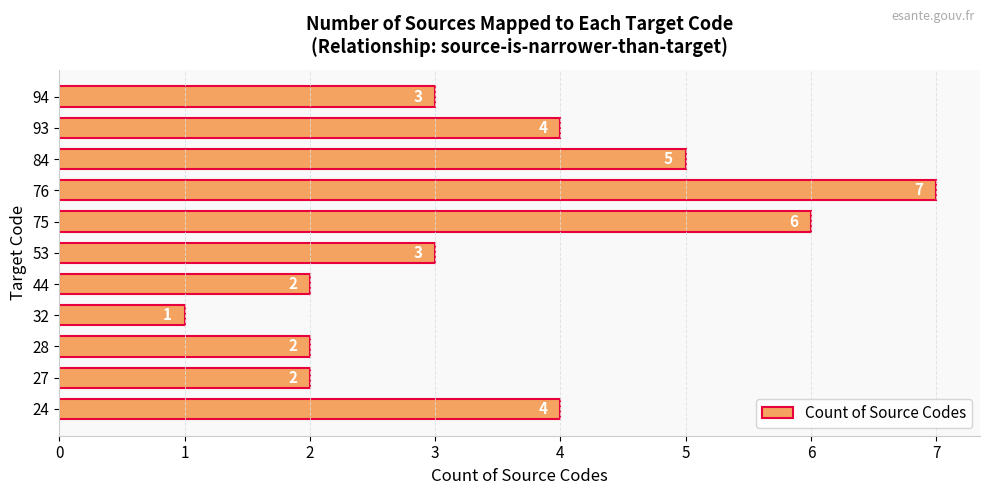

Reading bottom to top, what are all the values shown in this chart?

24=4	27=2	28=2	32=1	44=2	53=3	75=6	76=7	84=5	93=4	94=3